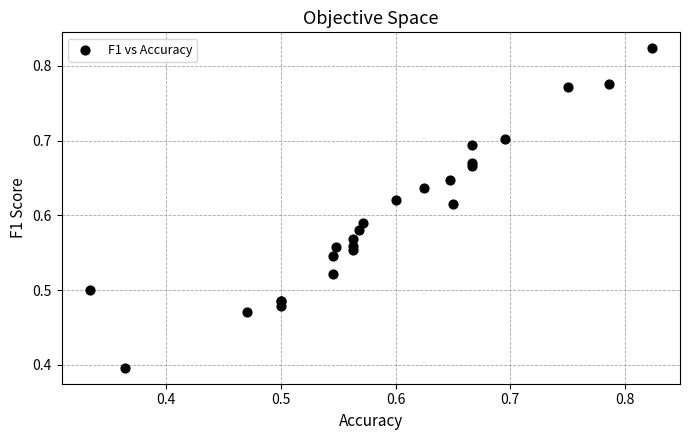

What Y value in the scatter plot is closest to 0?

0.4